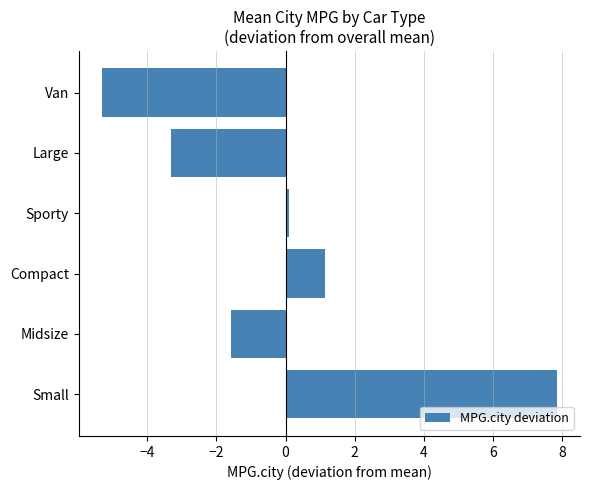

Rank the categories by value from lowest to highest.

Van, Large, Midsize, Sporty, Compact, Small